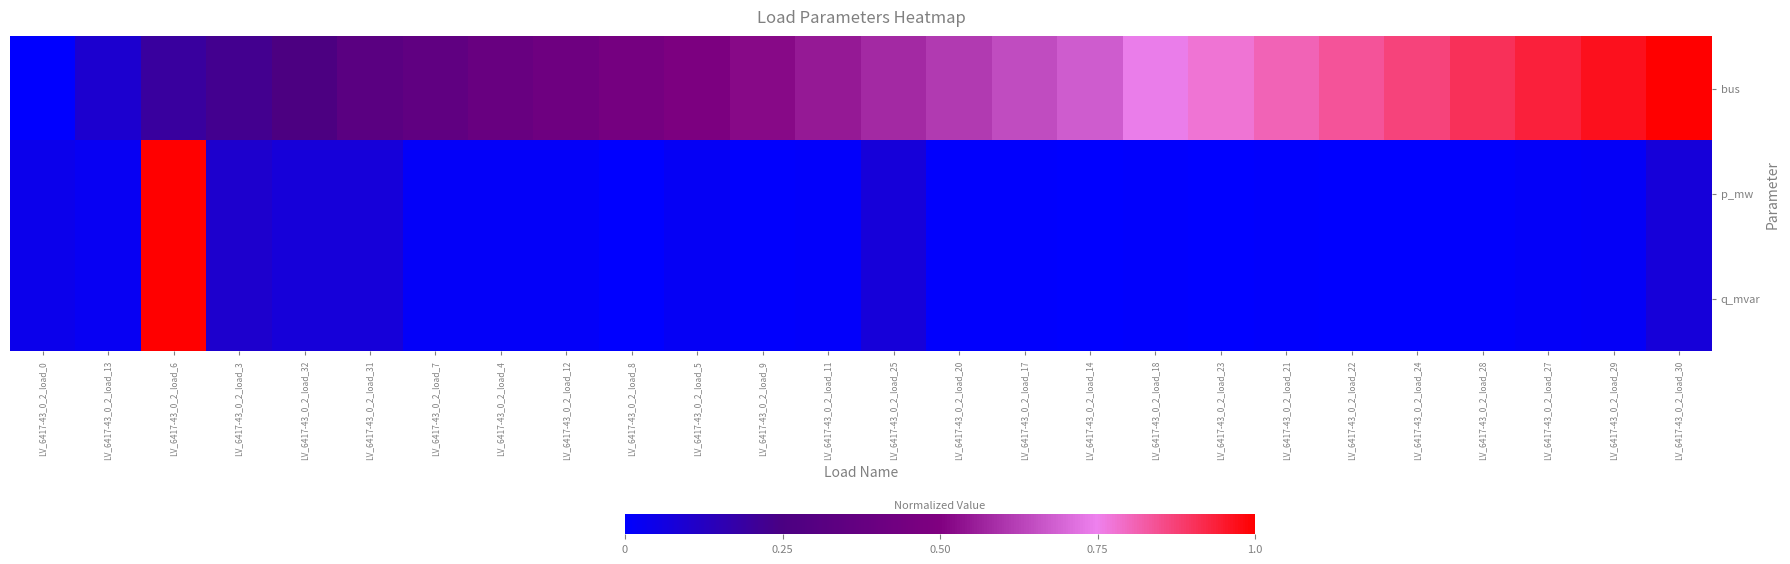

What is the spread (max minus min) of values at LV_6417-43_0_2_load_3?

0.1